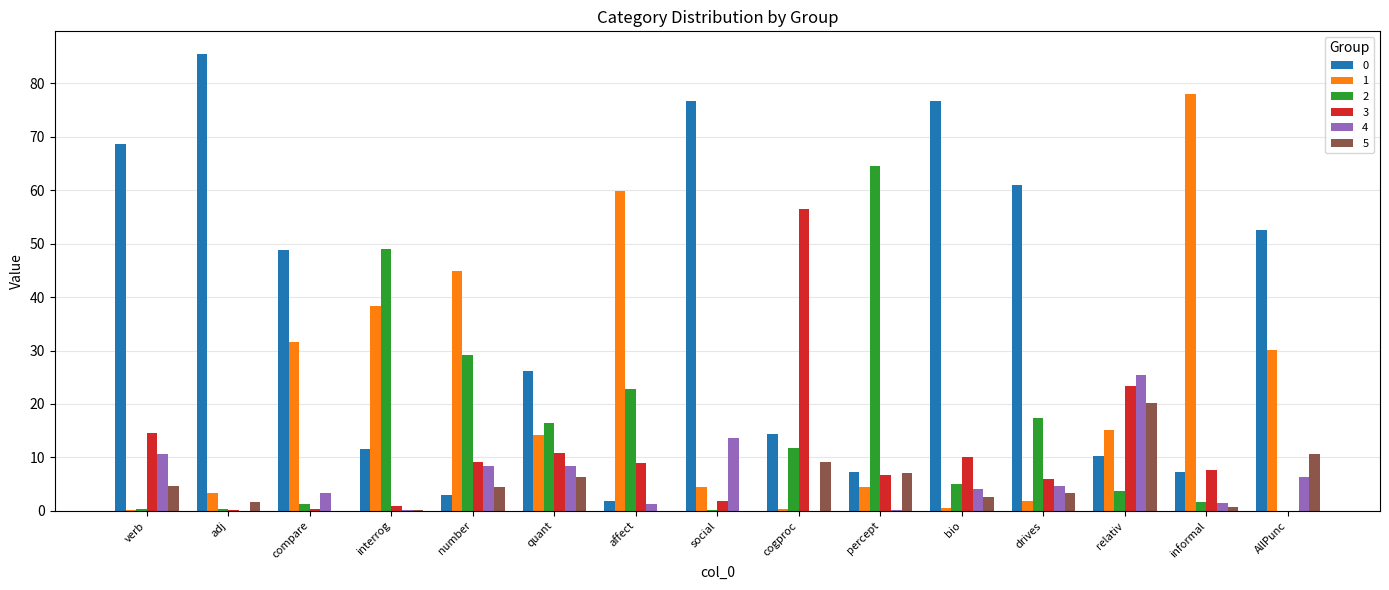

Which label corresponds to the largest value in the chart?

adj